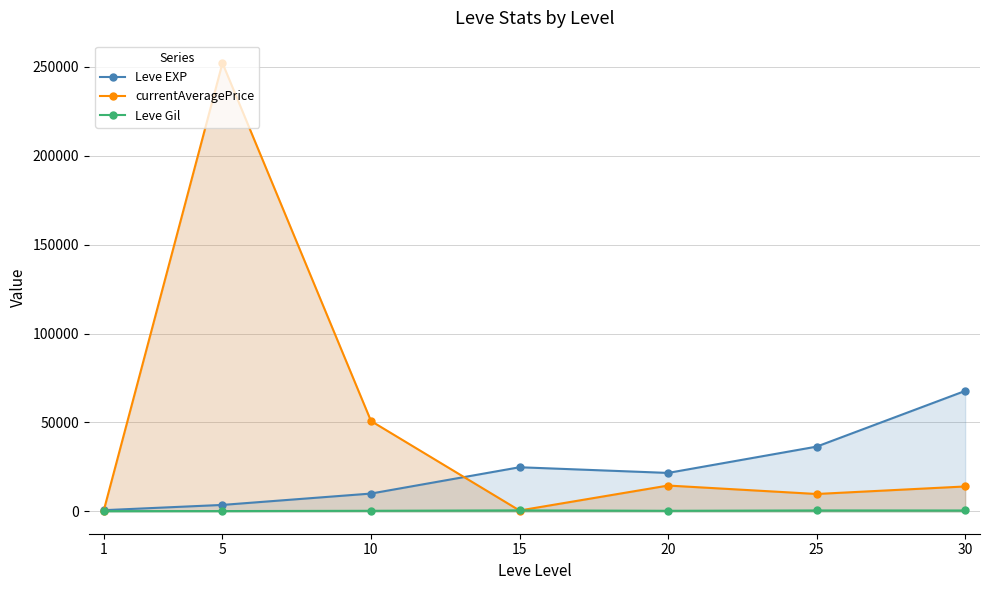

How many times do currentAveragePrice and Leve EXP cross each other?

2